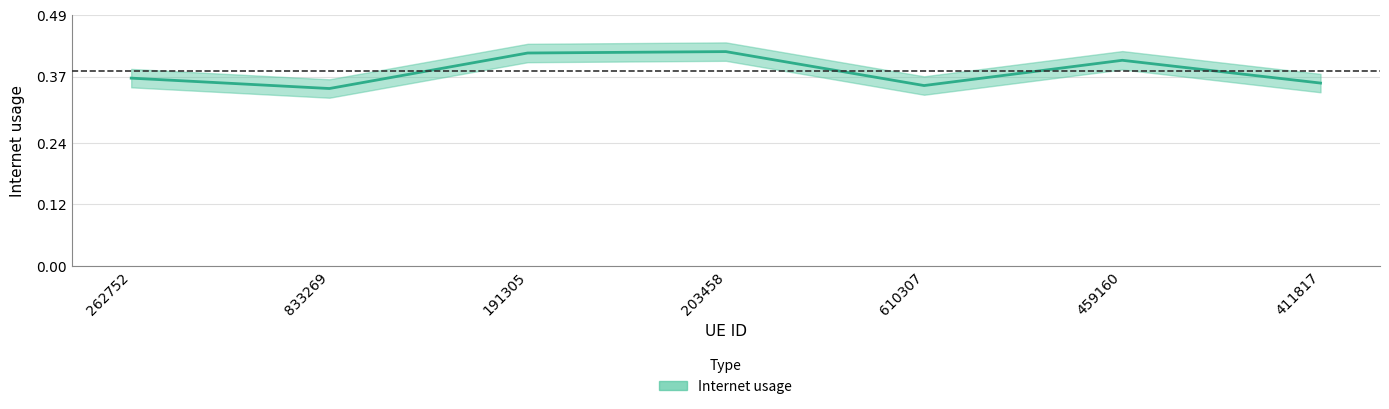

At which category does the chart reach its minimum across all series?

833269